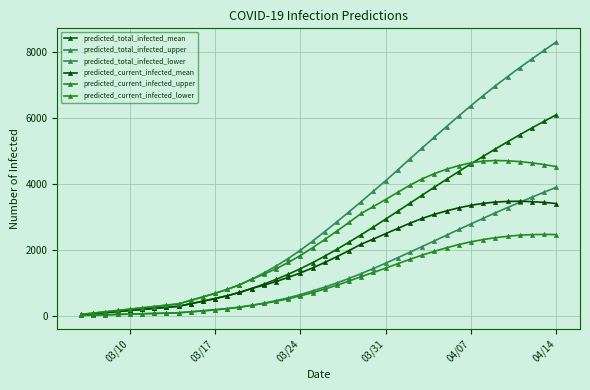

True or false: predicted_current_infected_lower and predicted_total_infected_mean intersect in this chart.

False